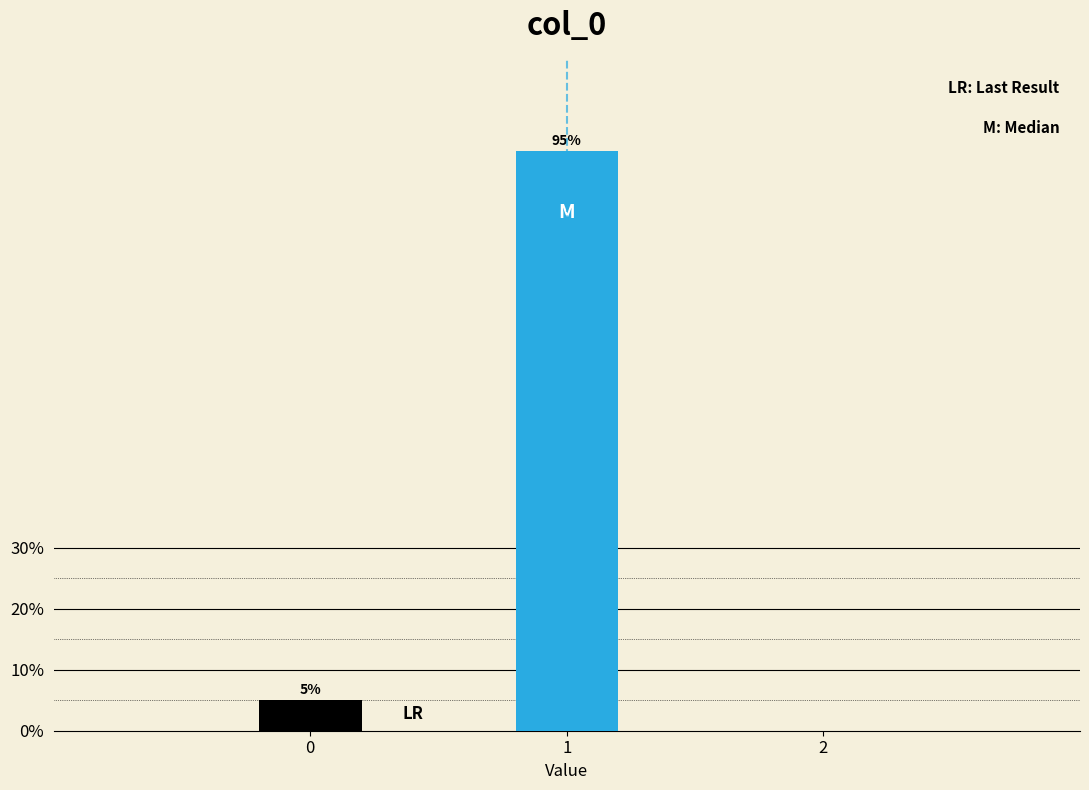

Reading left to right, what are all the values shown in this chart?

0=5	1=95